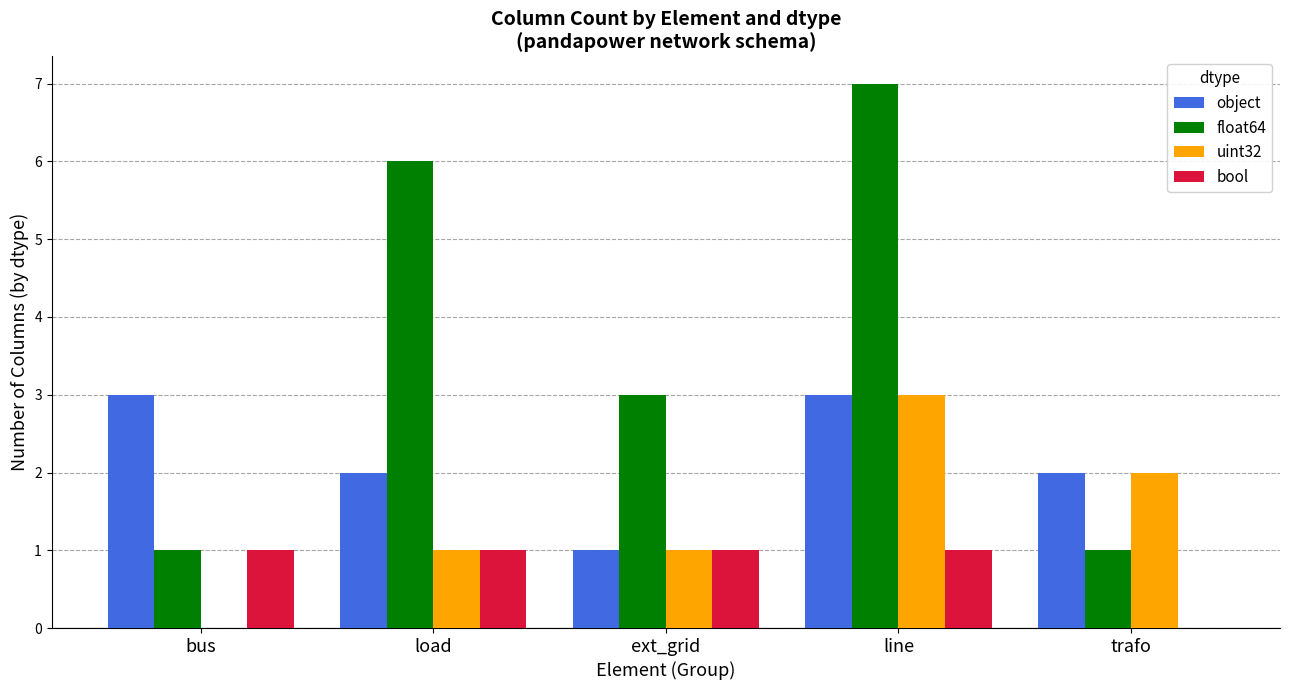

Is it true that bool equals 1 at line?

True